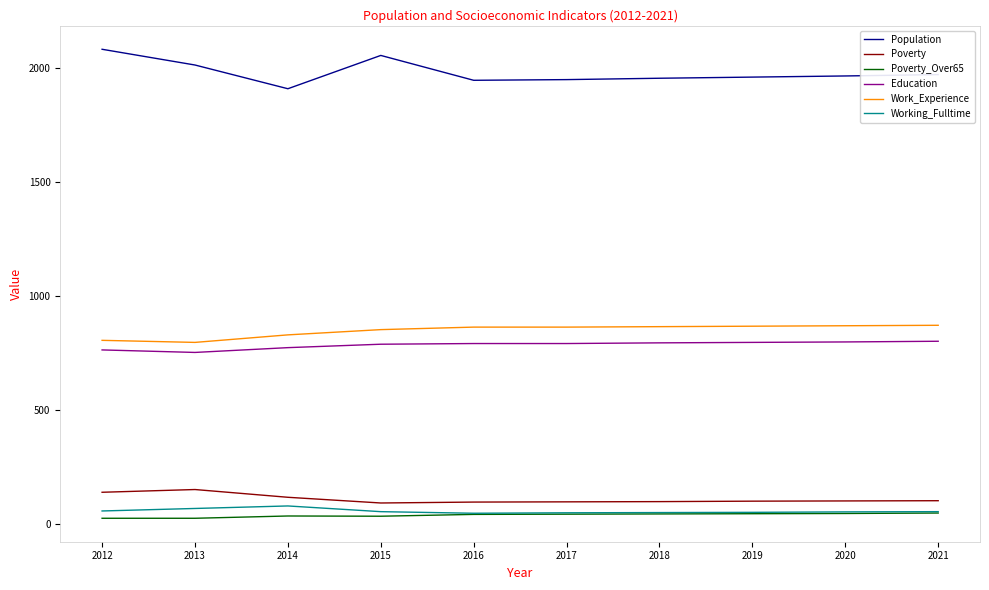

What is the smallest value displayed?

24